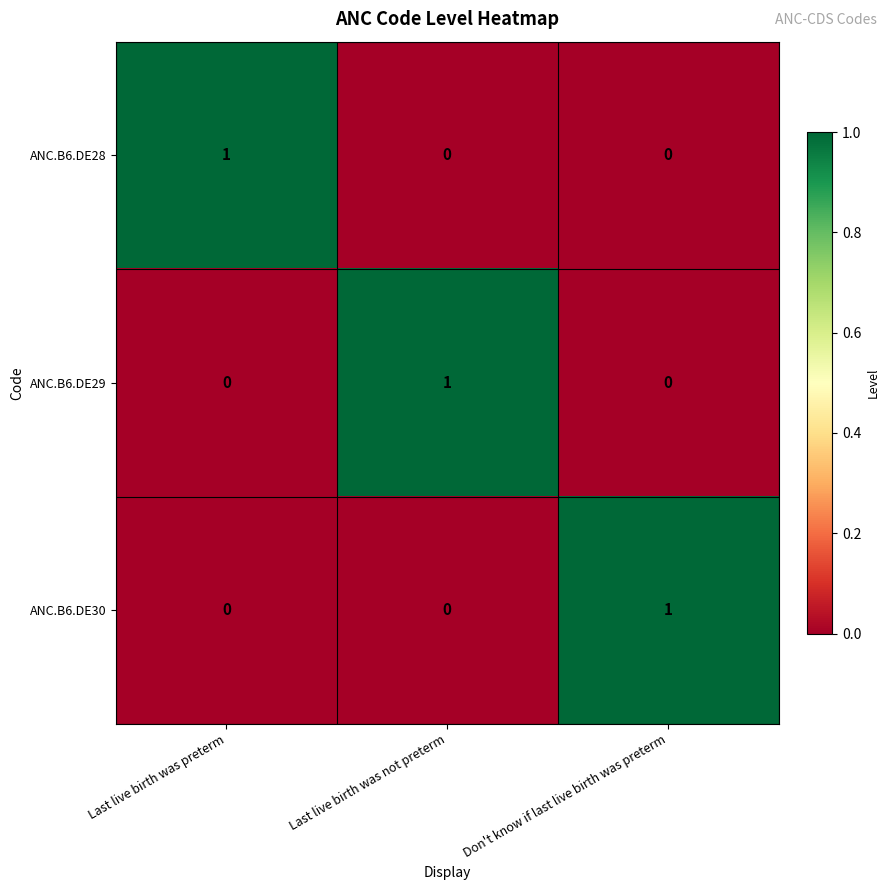

The ANC.B6.DE29 series shows 1 at Last live birth was not preterm. True or false?

True